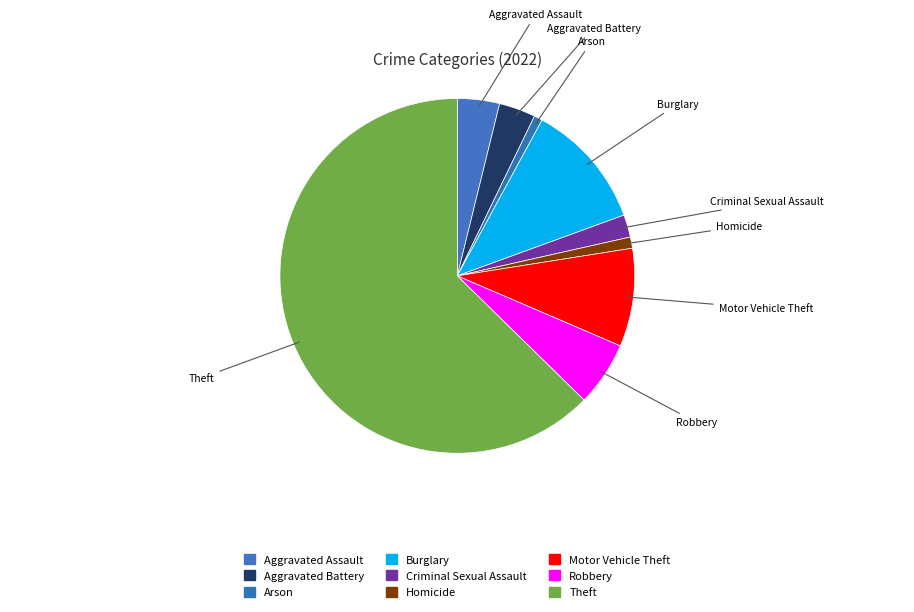

How many segments does this pie chart have?

9